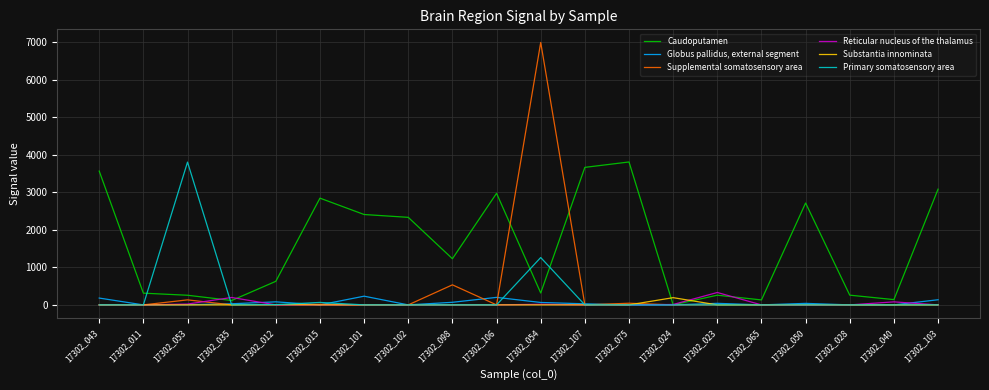

What is the spread (max minus min) of values at 17302_102?

2331.9